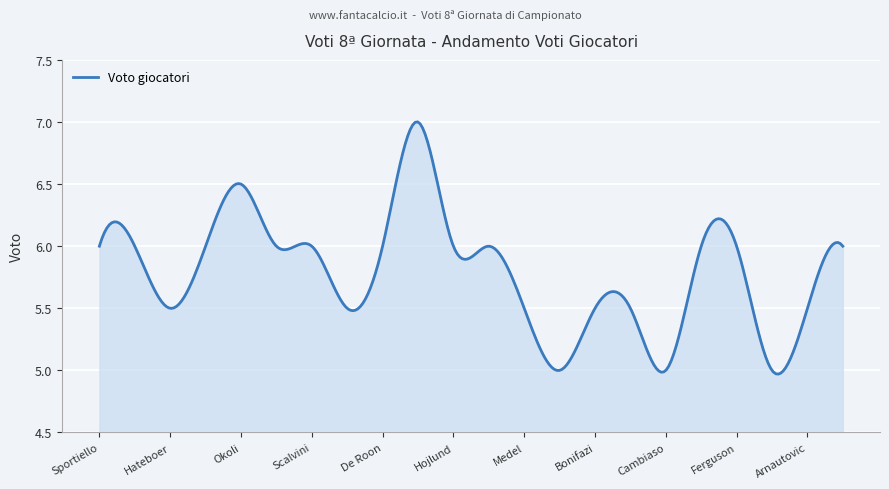

What is the difference between the maximum and minimum values?

2.0